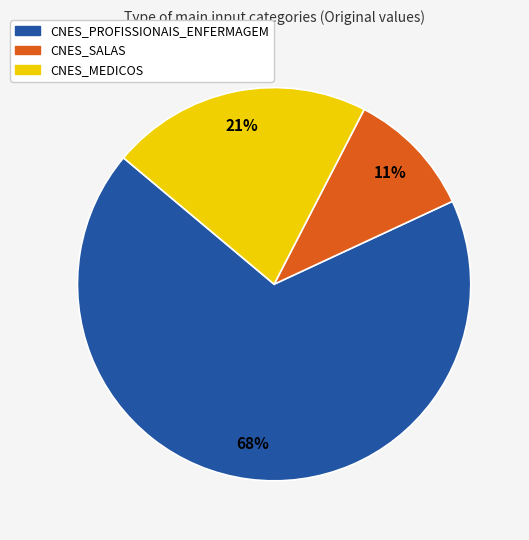

To the nearest percent, what is the average slice percentage?

33%